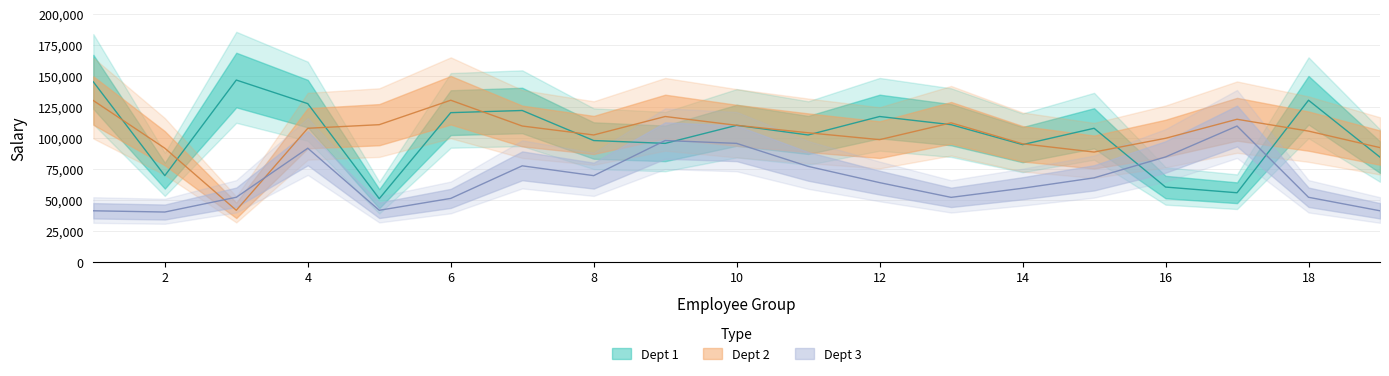

Where does the Dept 1 series first go above 107957?

1